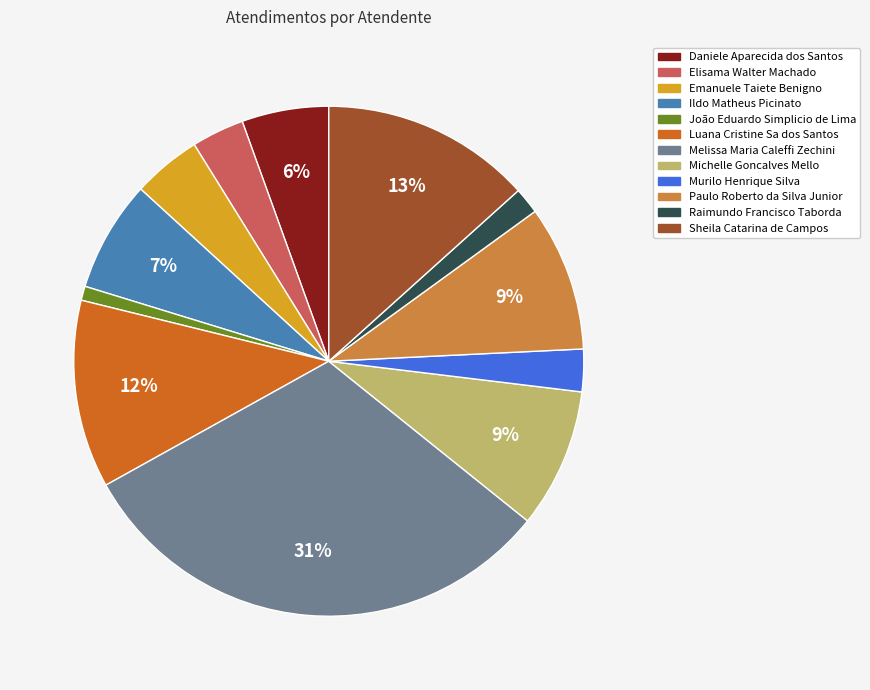

To the nearest percent, what percentage of the pie is Michelle Goncalves Mello?

9%